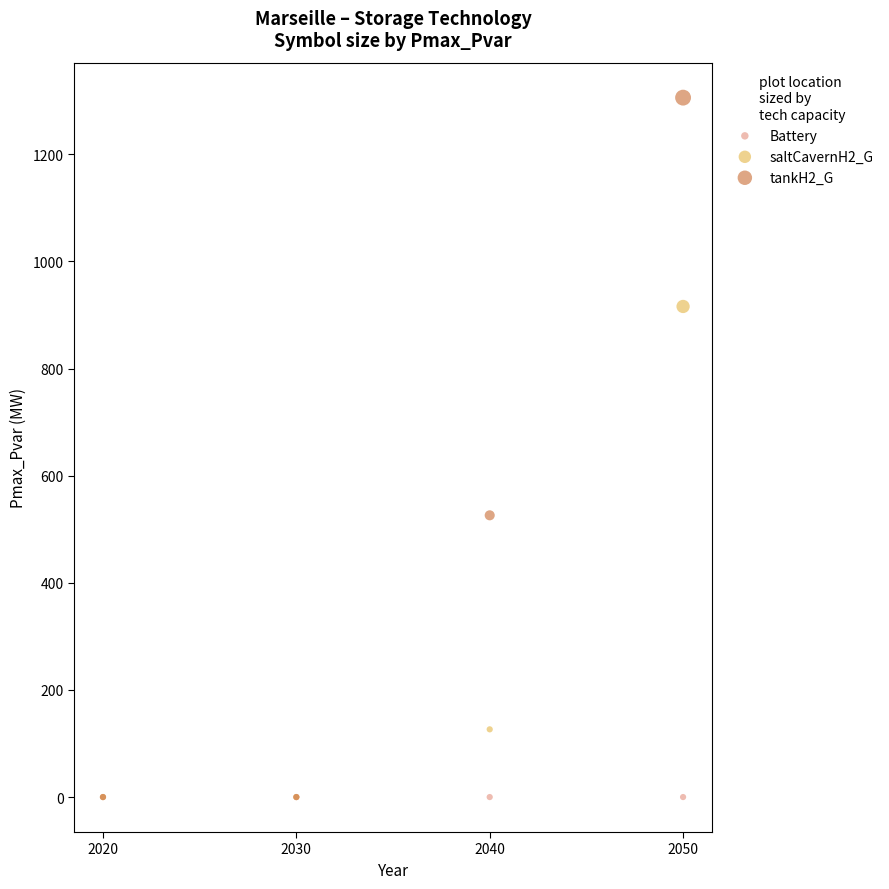

Across all series, what Y value is closest to 652?

526.1